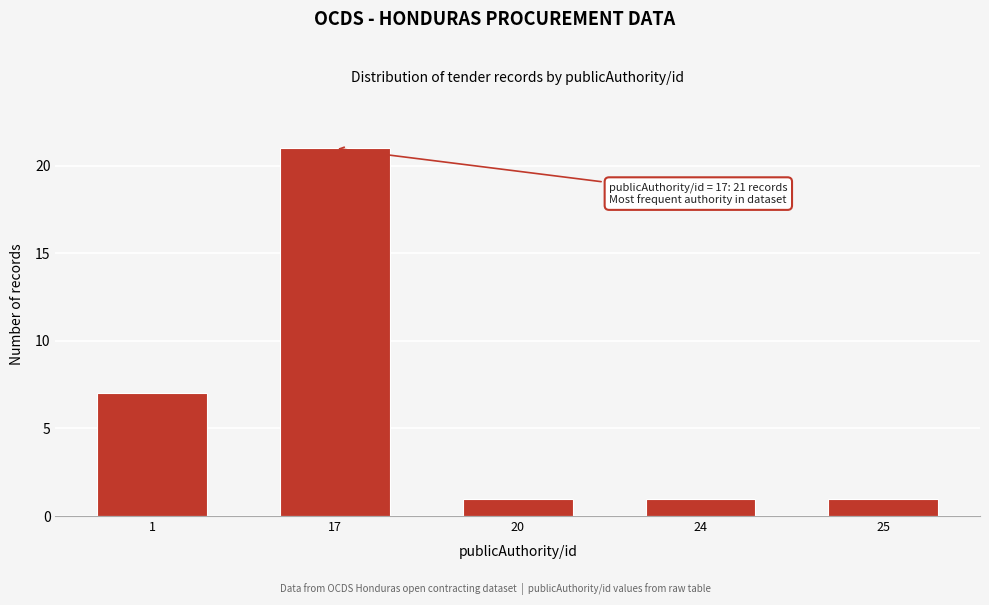

Reading left to right, list all the values displayed in this chart.

1=7	17=21	20=1	24=1	25=1